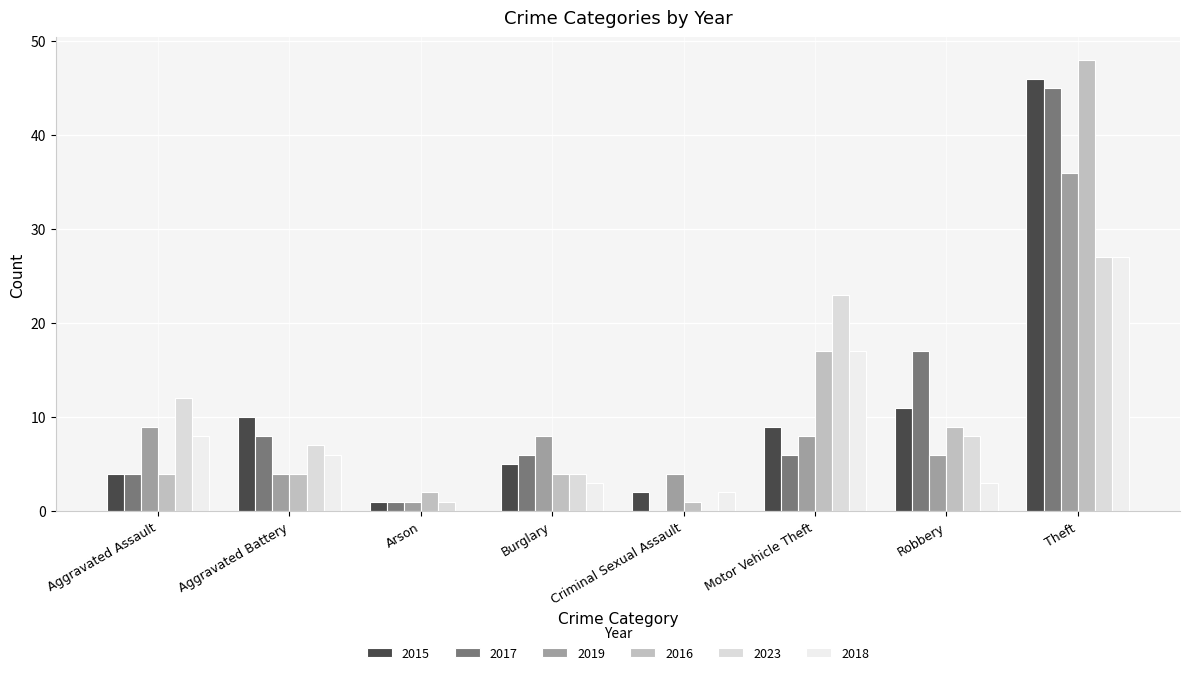

Are the bars grouped side by side (vs. stacked)?

Yes